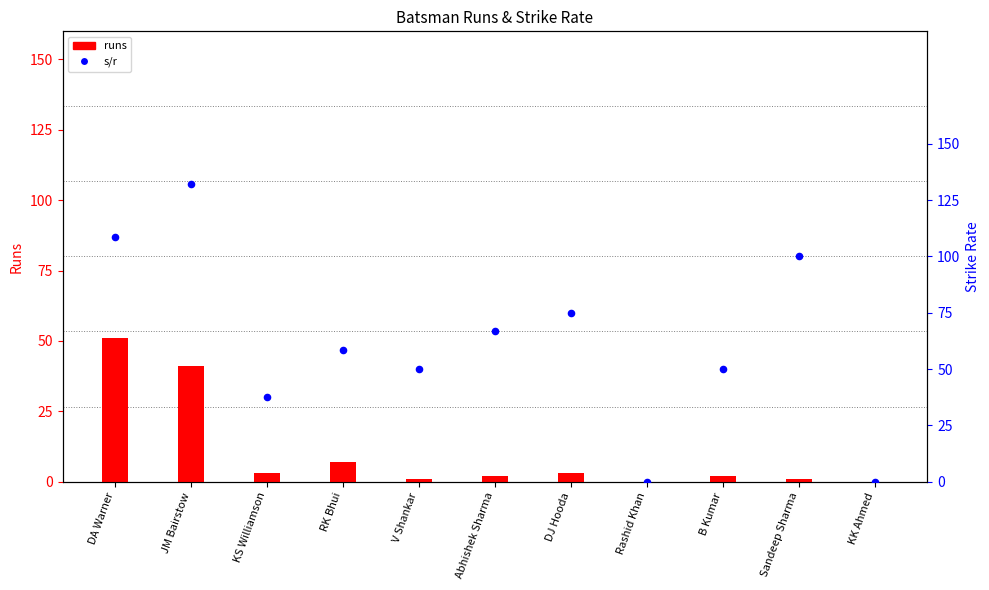

At how many categories does at least one series exceed 70?

4